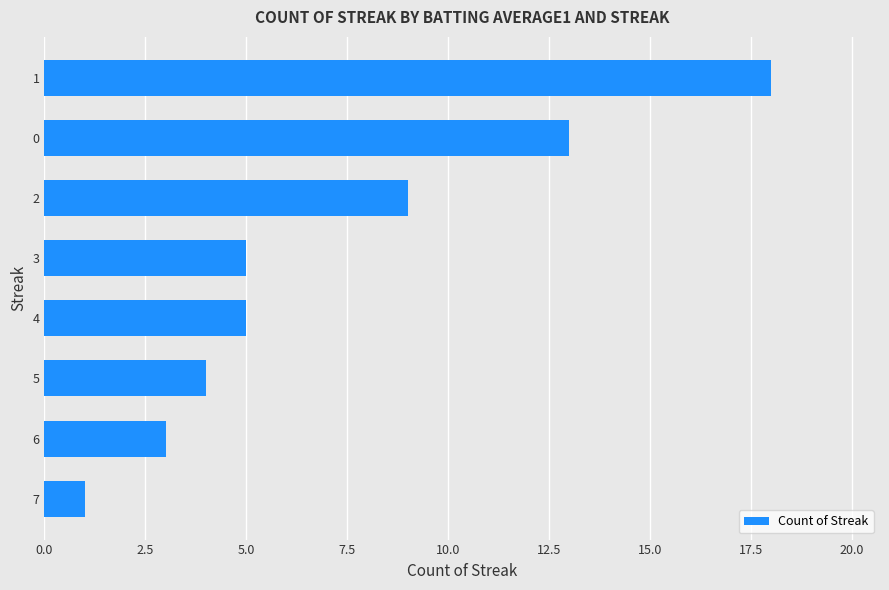

True or false: the data shows 2 at 5.

False